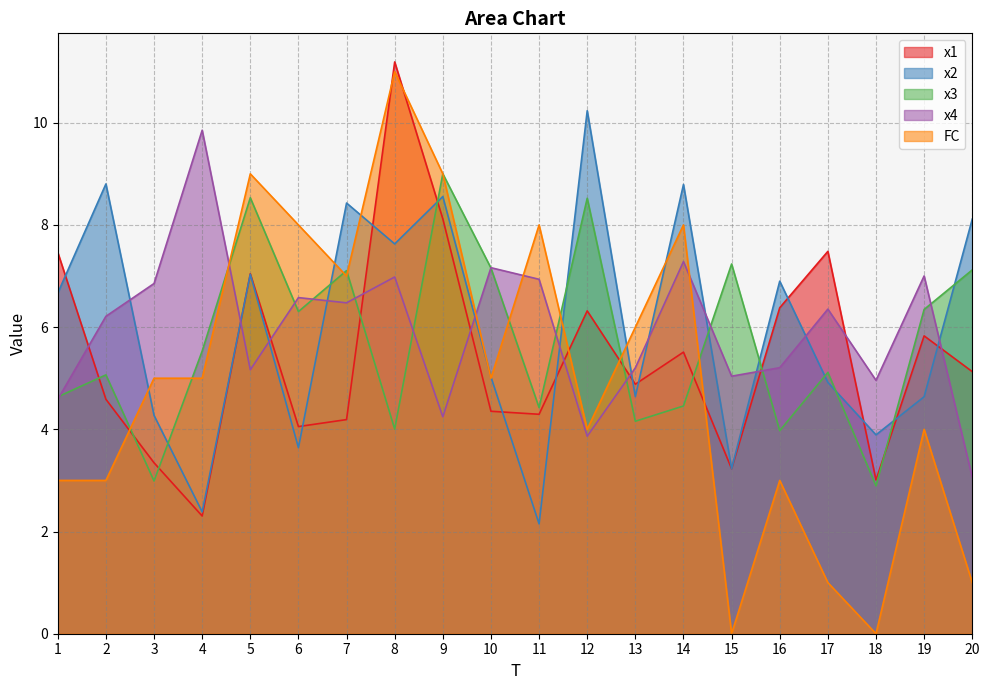

Does the chart have visible grid lines?

Yes